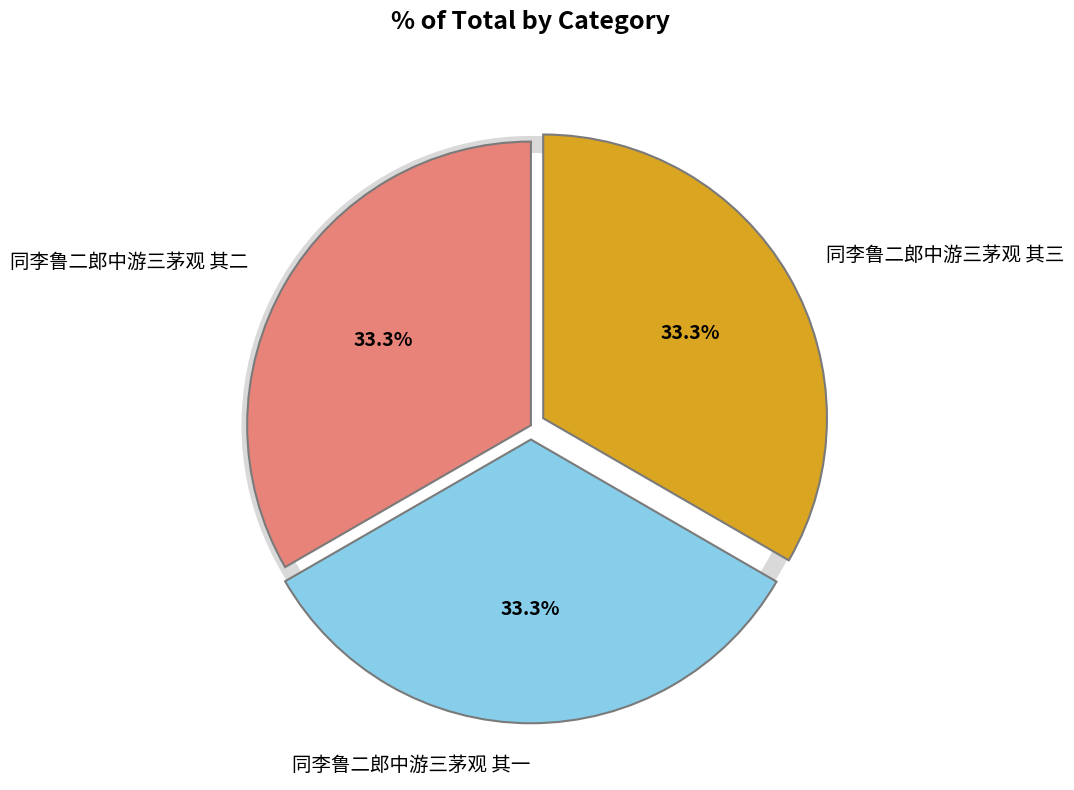

Which category has the smallest portion of the pie?

同李鲁二郎中游三茅观 其一